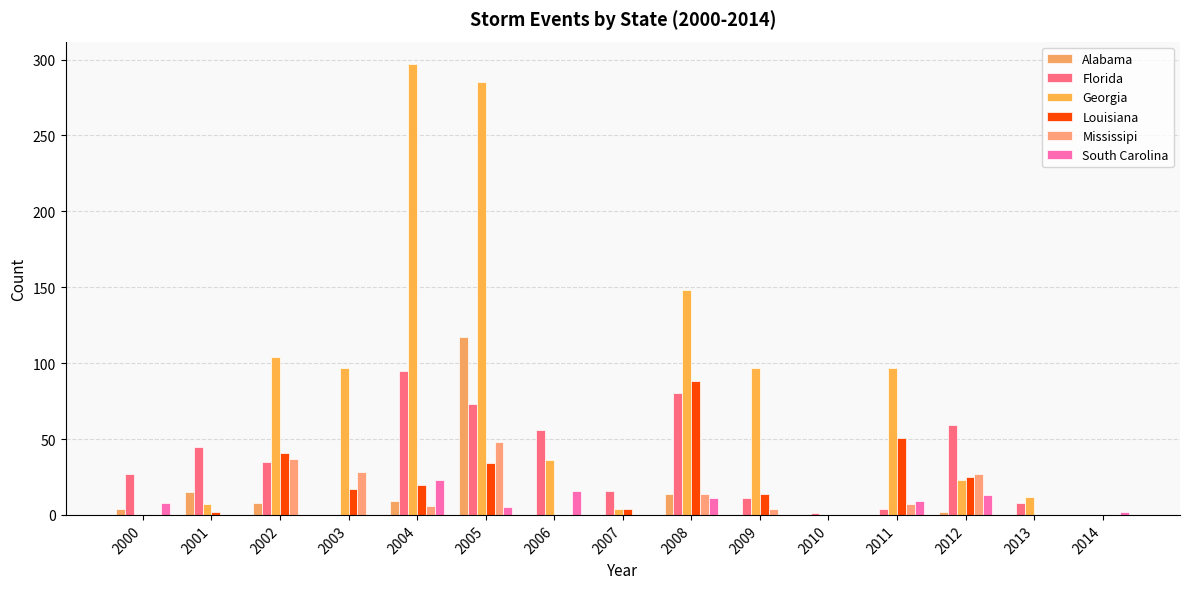

How many groups of bars are there?

15